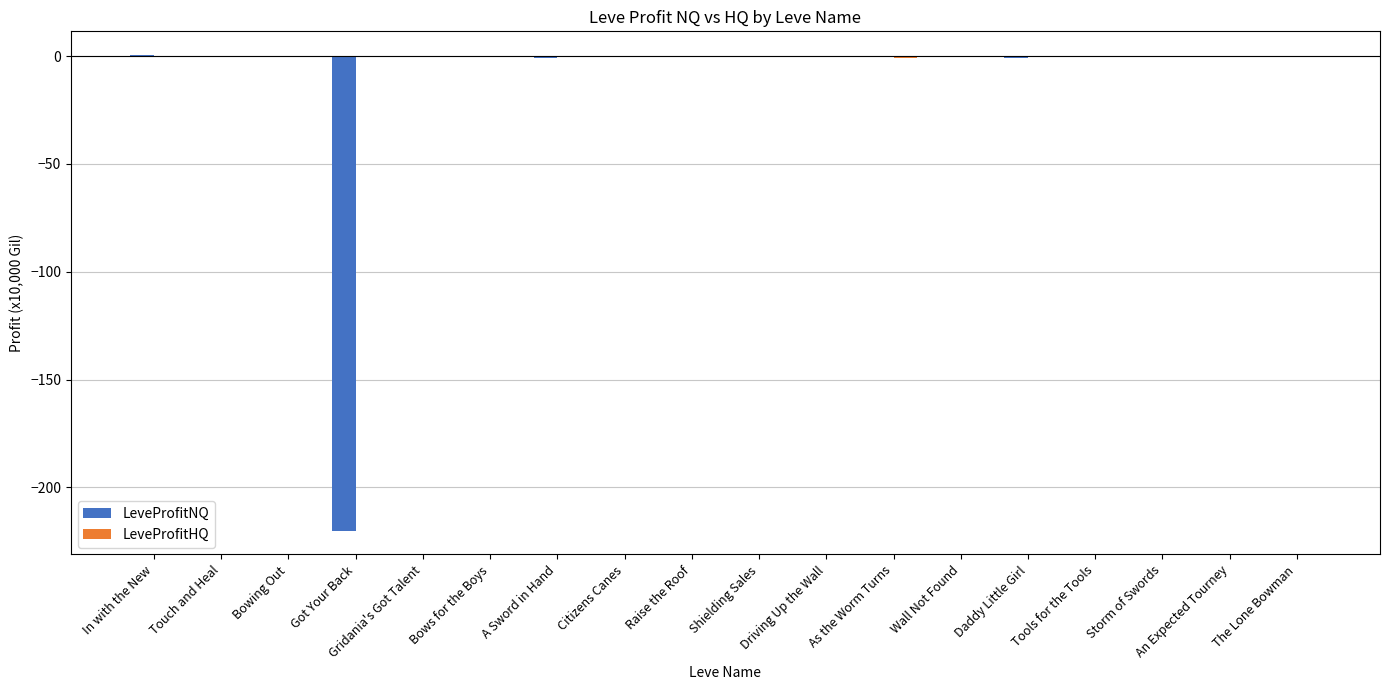

What is the sum of all LeveProfitNQ values?

-223.3